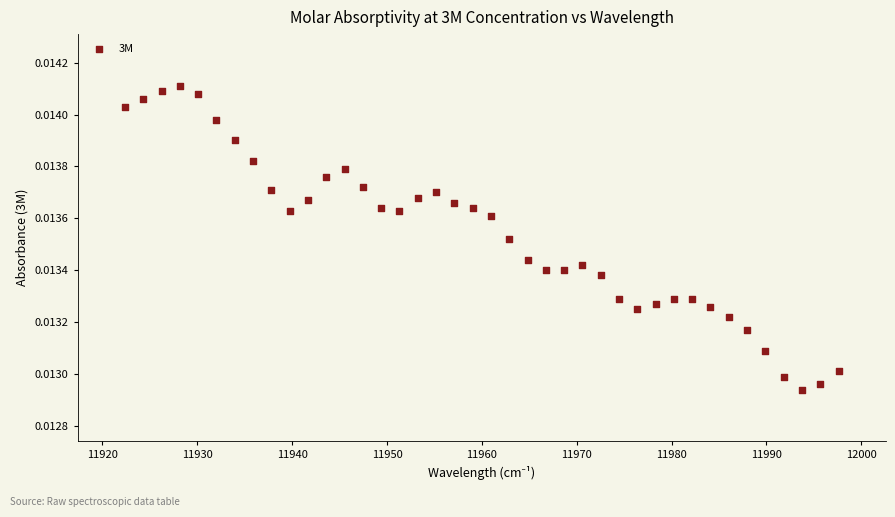

What is the range of X values (max minus min)?

75.2